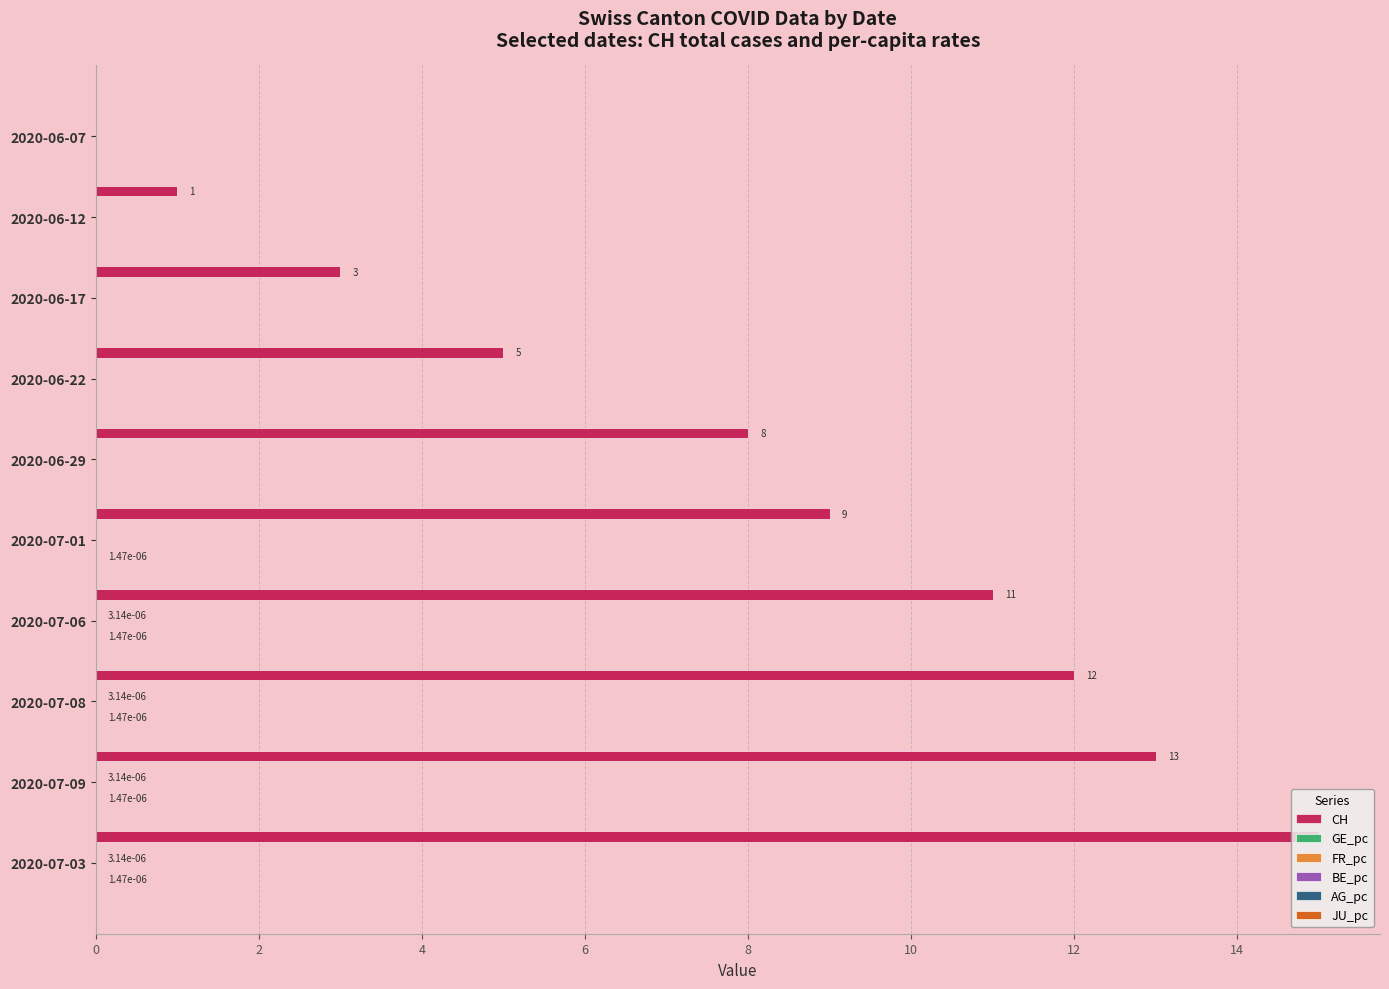

The value of AG_pc at 2020-06-29 is 0.0. True or false?

False